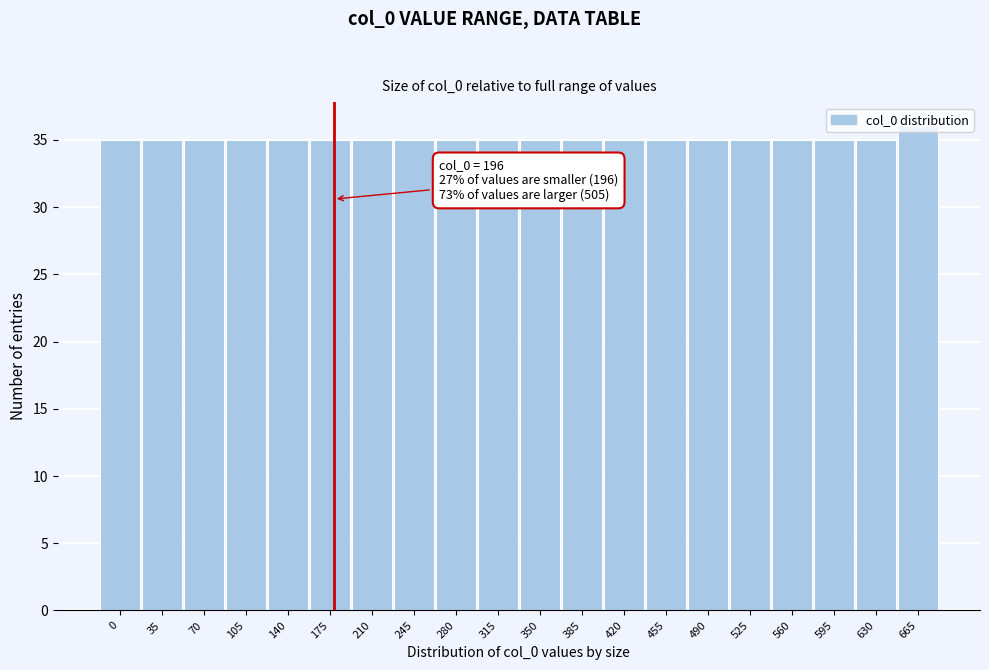

Which label corresponds to the largest value in the chart?

665